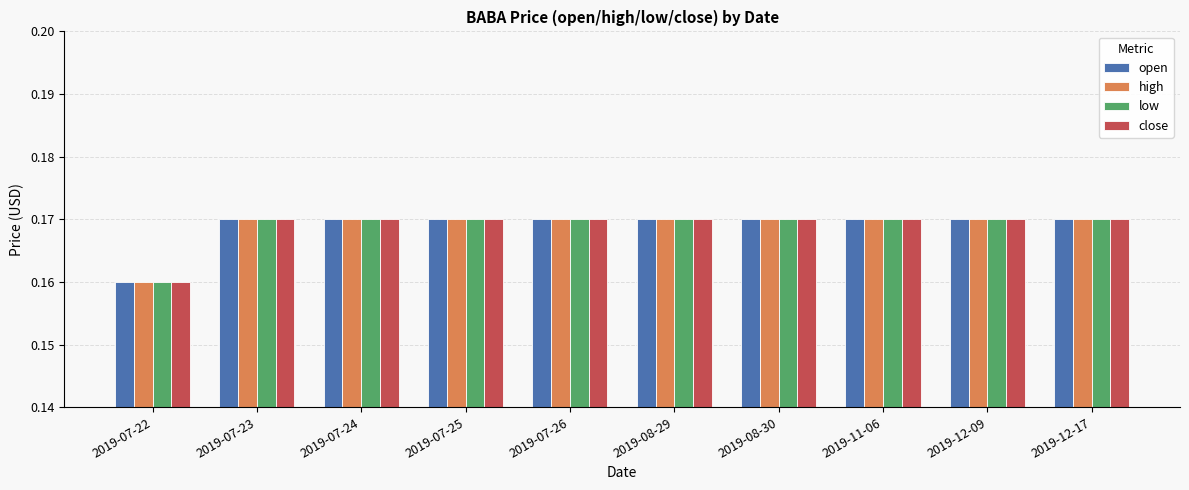

Which category has the lowest value across all series?

2019-07-22